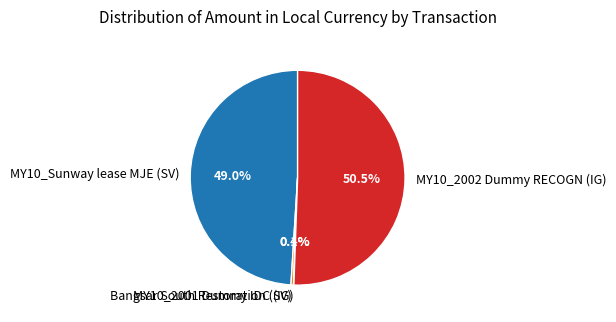

Do MY10_Sunway lease MJE (SV) and Bangsar South Restoration (SV) together represent more than half of the pie?

No